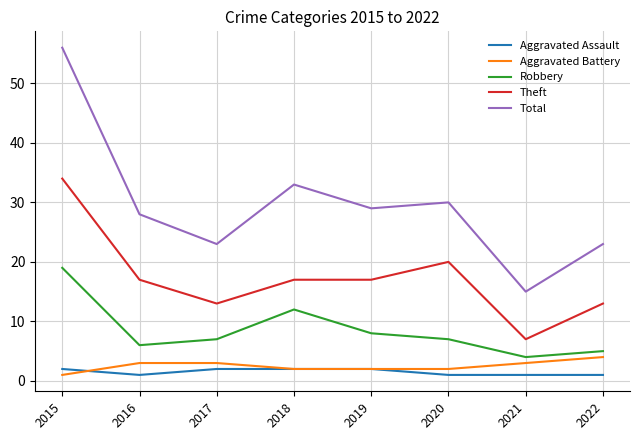

What is the difference between the second highest and second lowest values in the Robbery series?

7